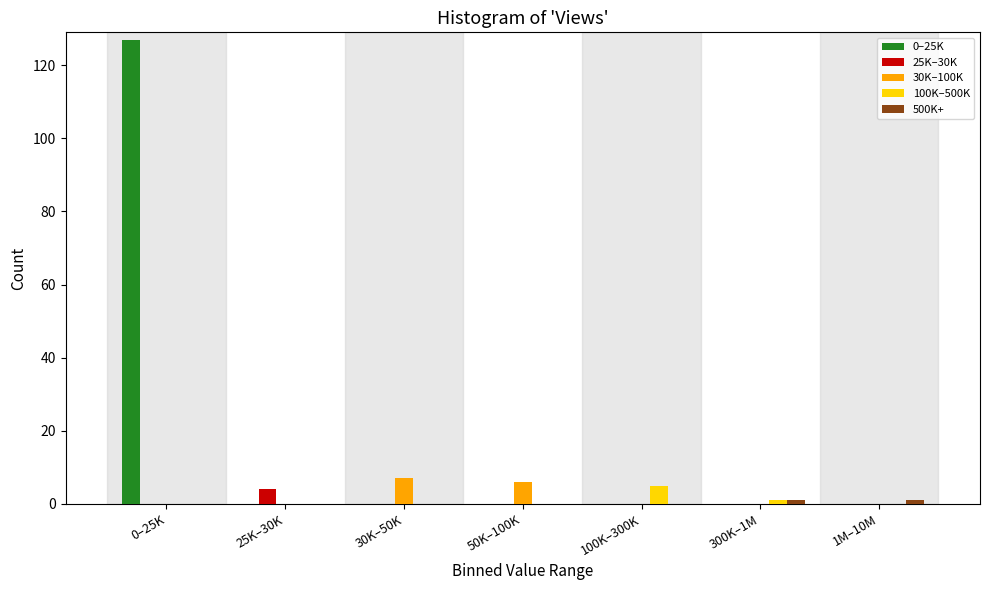

What is the total value across all series at 30K–50K?

7